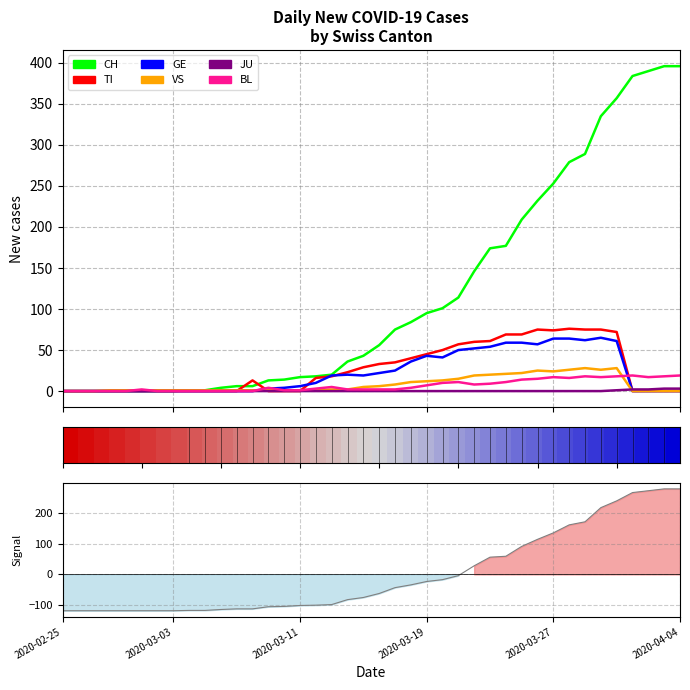

Which series has the widest spread of values?

CH